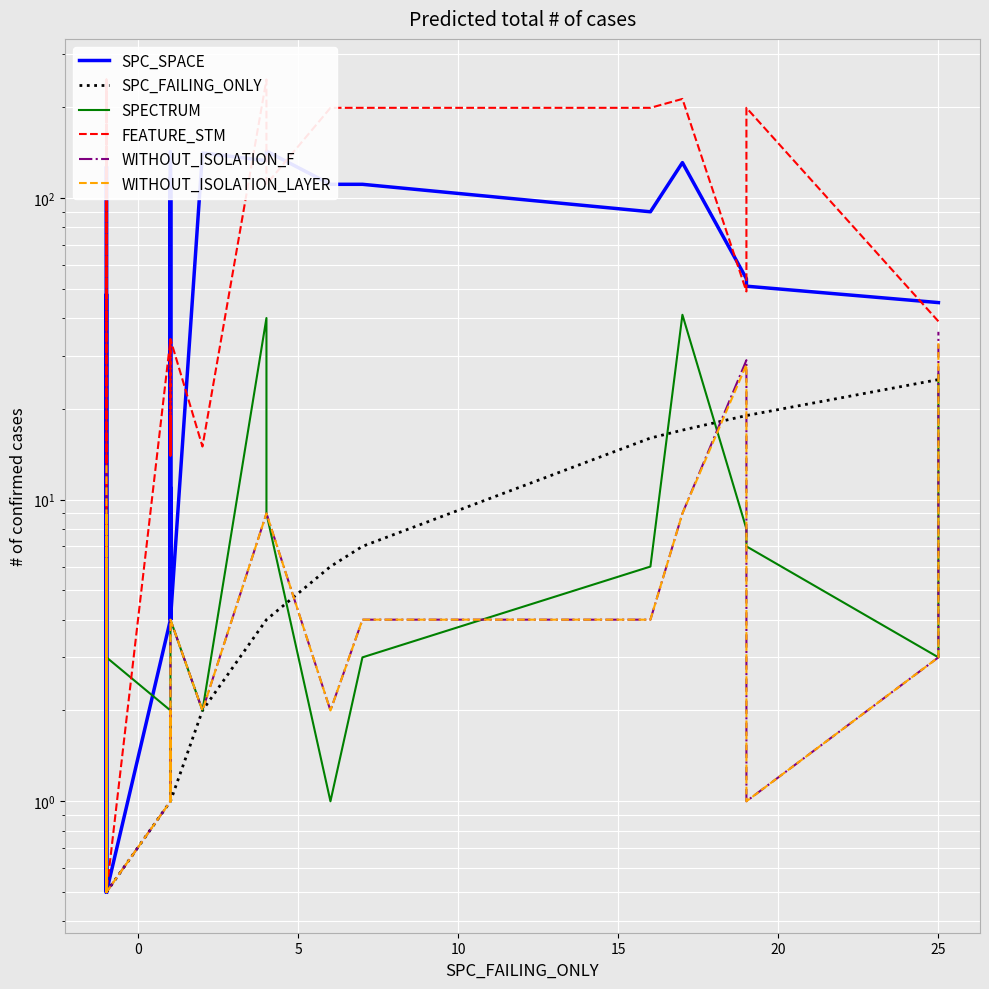

How many interior local valleys does the WITHOUT_ISOLATION_F series have?

7